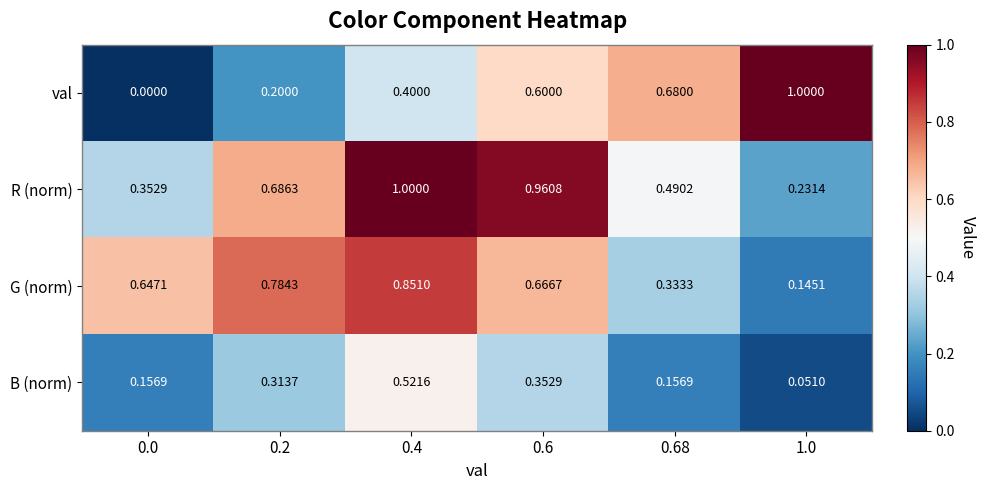

Is the value of R (norm) at 0.4 greater than the value of G (norm) at 0.4?

Yes